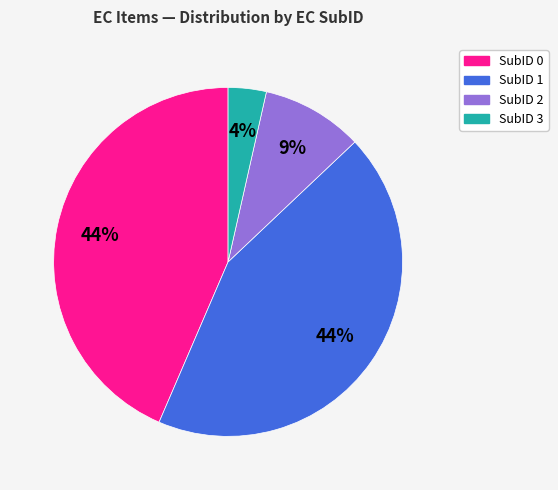

True or false: SubID 1 accounts for 53% of the total.

False